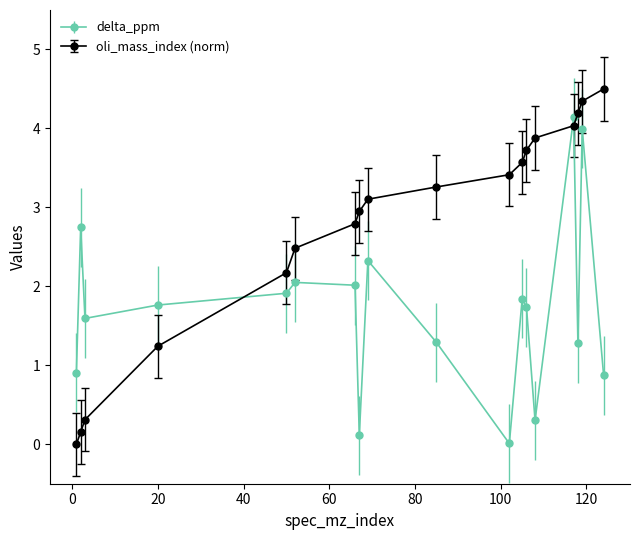

Which series has the widest spread of values?

oli_mass_index (norm)